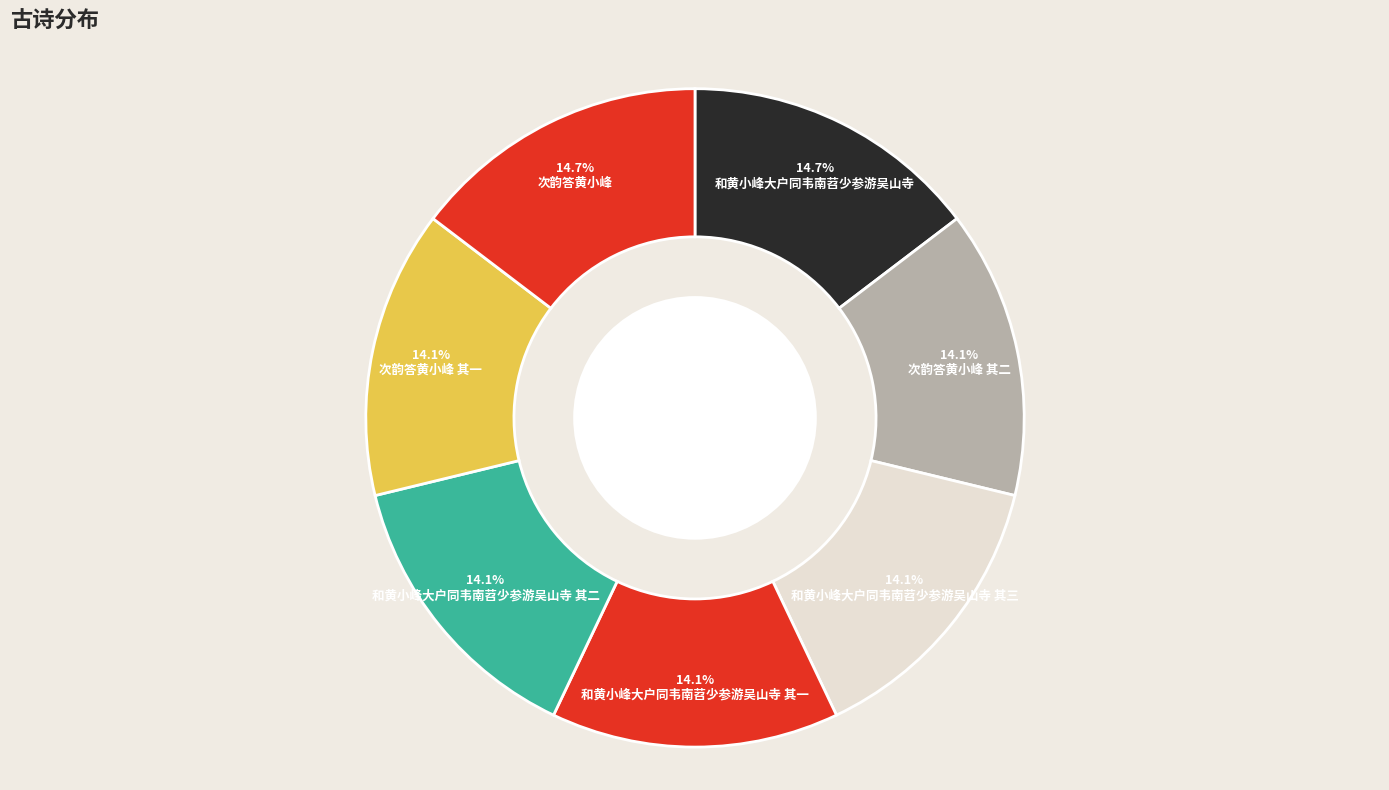

Count the number of slices in the pie.

7